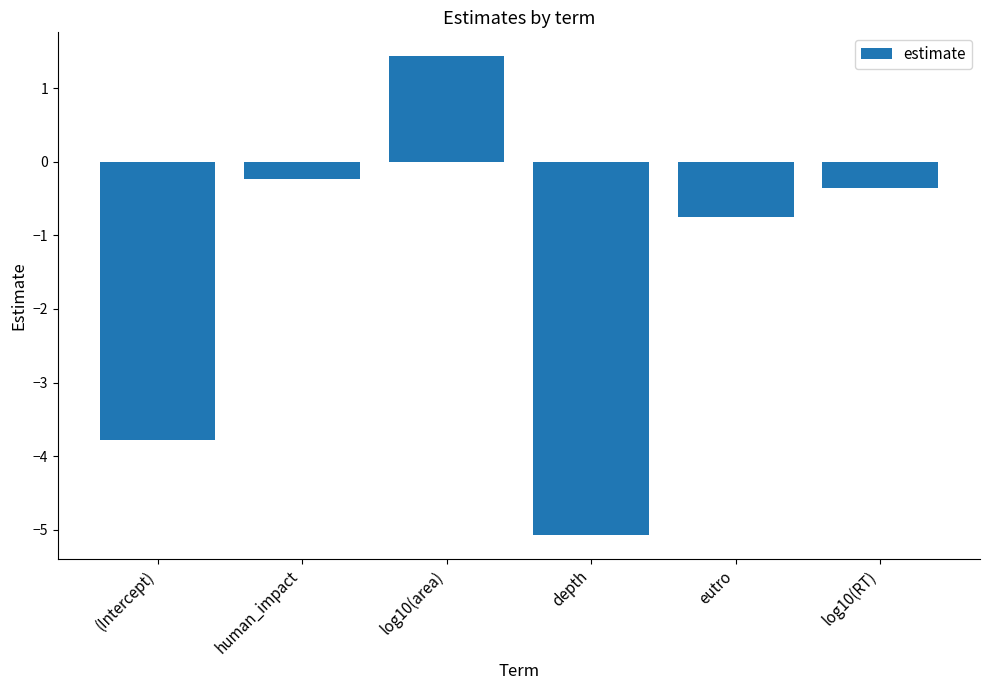

At which category does the chart reach its minimum across all series?

depth